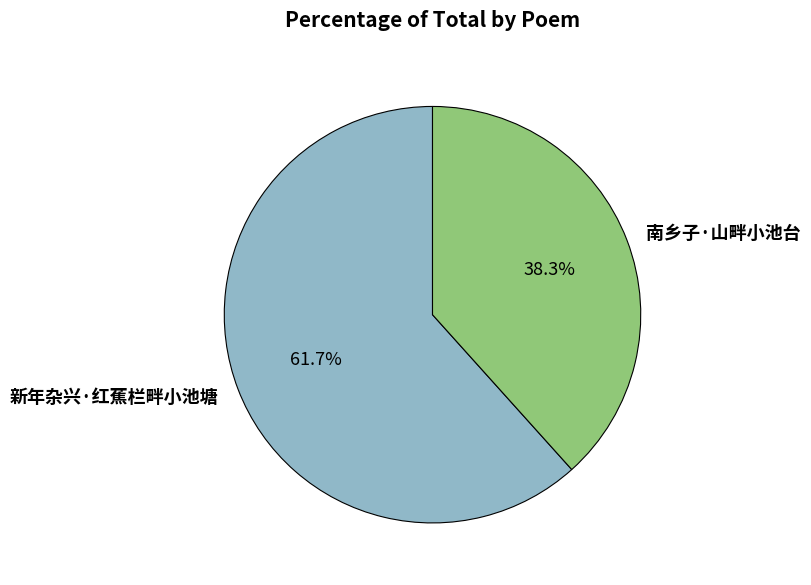

Which category has the biggest portion of the pie?

新年杂兴·红蕉栏畔小池塘